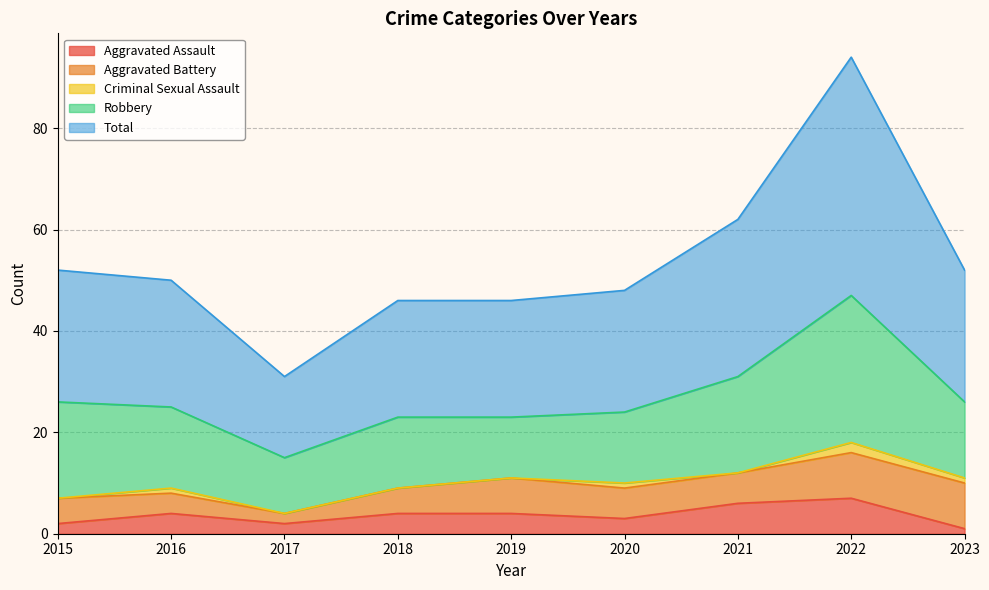

Where is the first local maximum for Criminal Sexual Assault?

2016